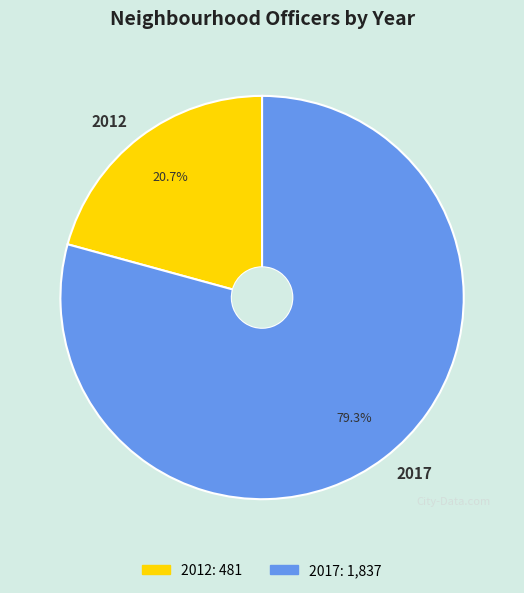

To the nearest percent, what is the average slice percentage?

50%